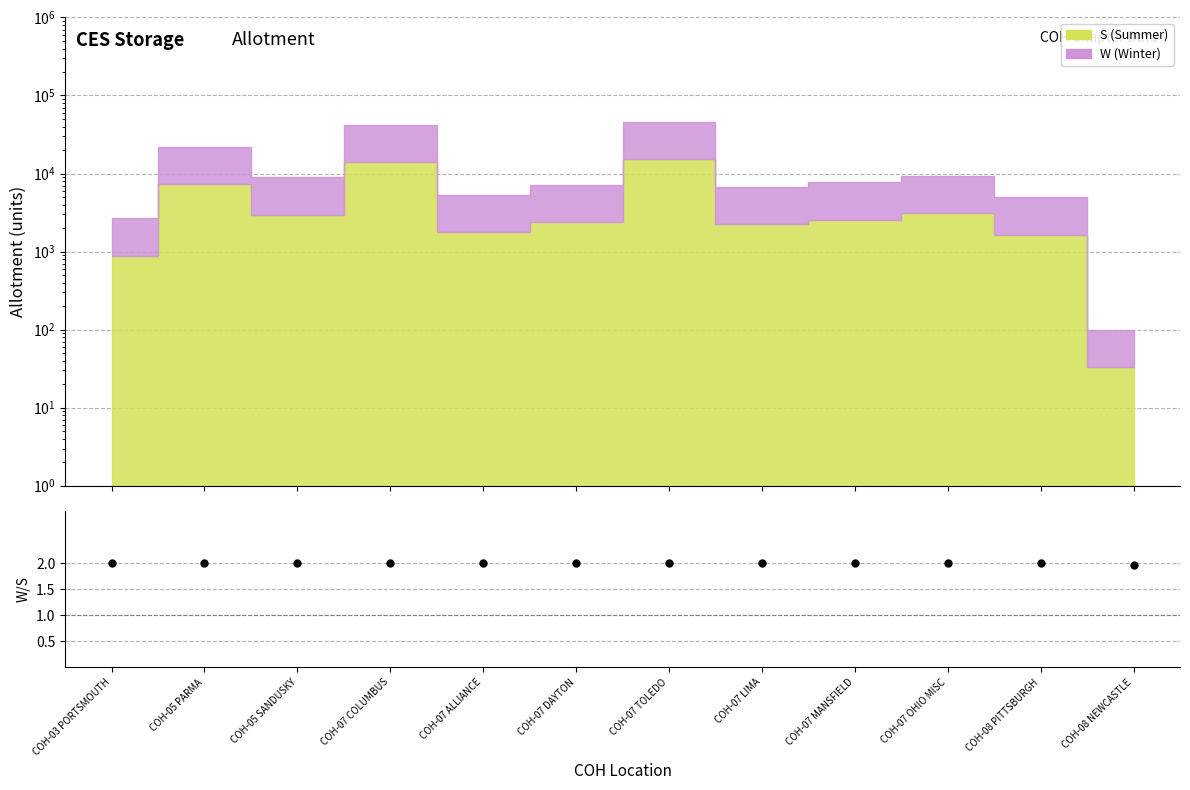

Which has a higher value, COH-05 SANDUSKY or COH-08 NEWCASTLE?

COH-05 SANDUSKY